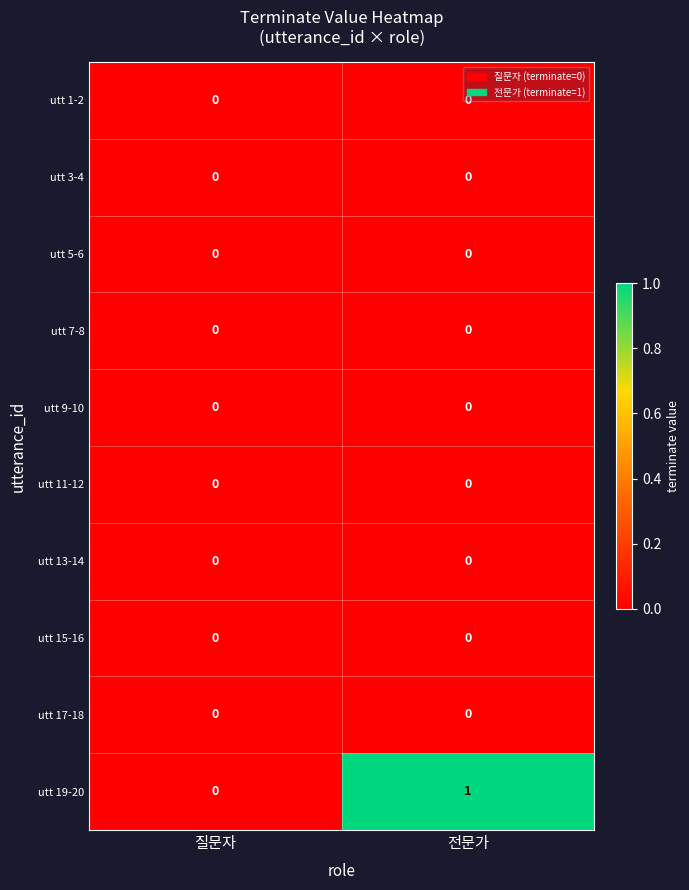

At which category does the chart reach its peak across all series?

전문가